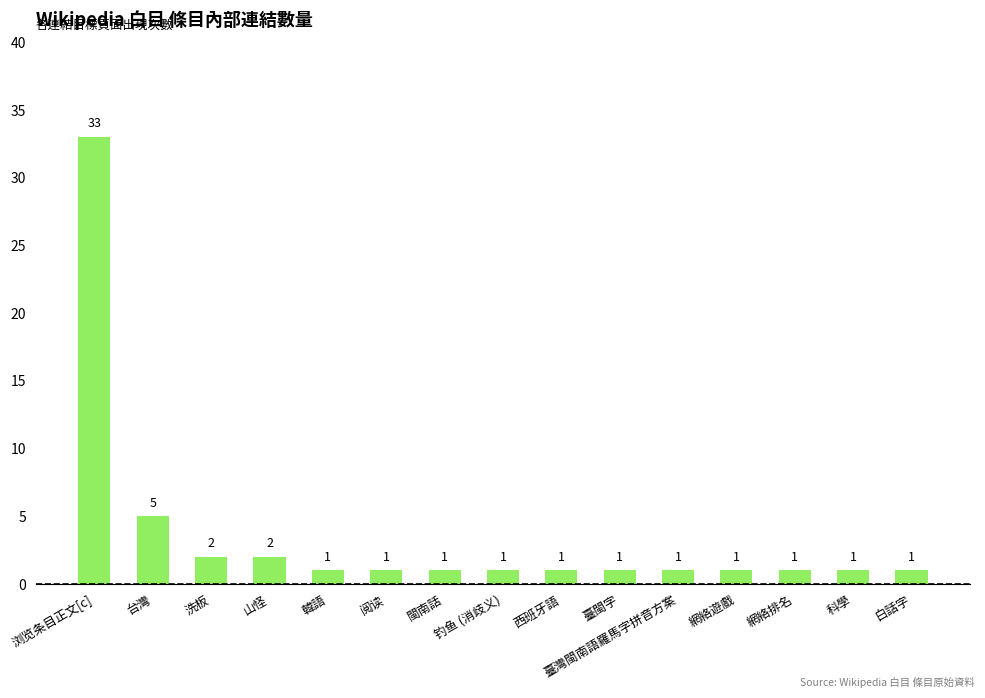

How many categories are shown in the chart?

15